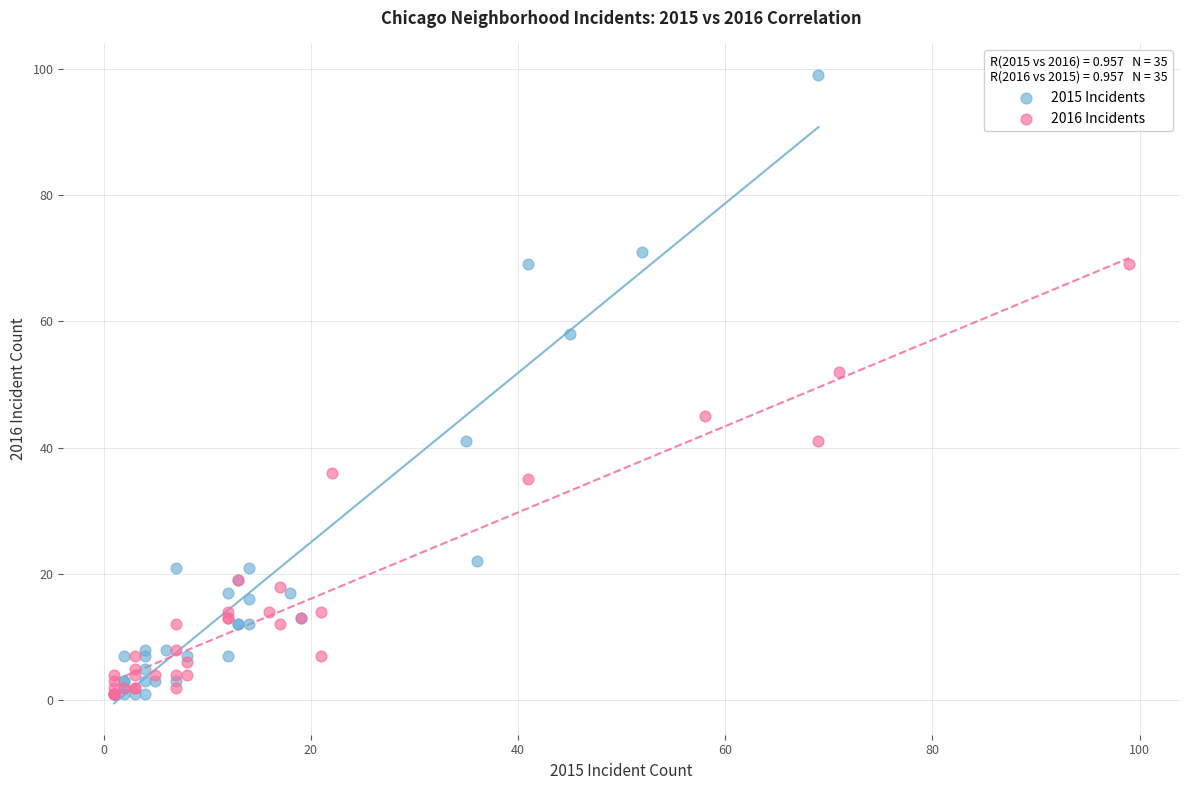

Which series reaches the maximum Y coordinate?

2015 Incidents